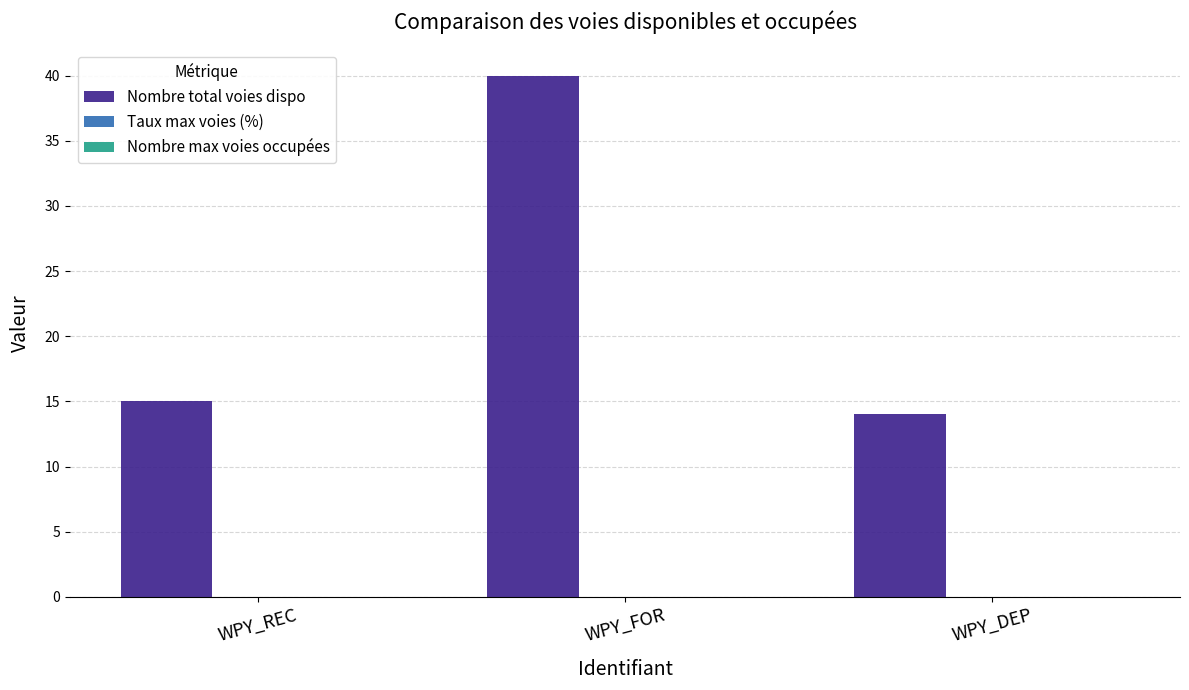

What is the label of the 2nd bar from the right?

WPY_FOR